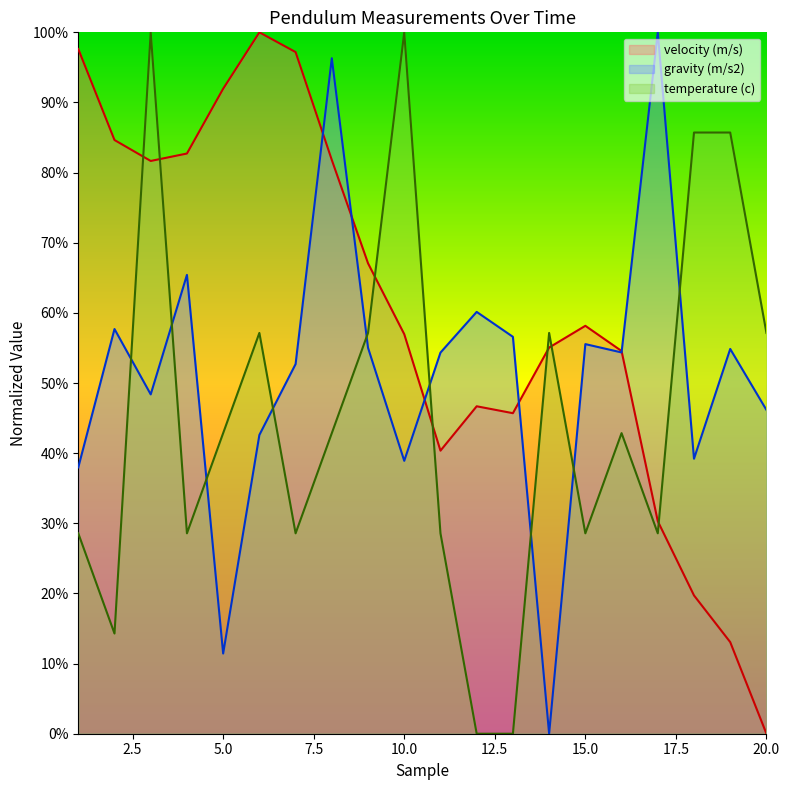

Which category has the lowest value in the velocity (m/s) series?

20